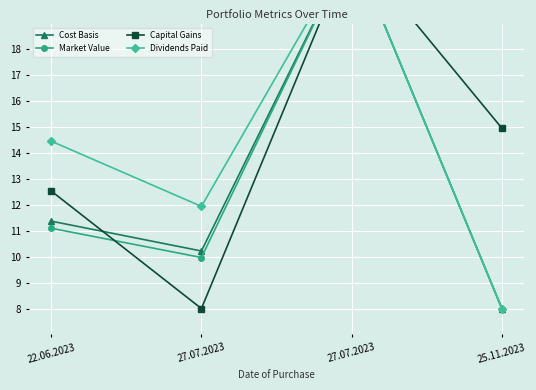

In Capital Gains, how many points are lower than both neighbors (excluding endpoints)?

1